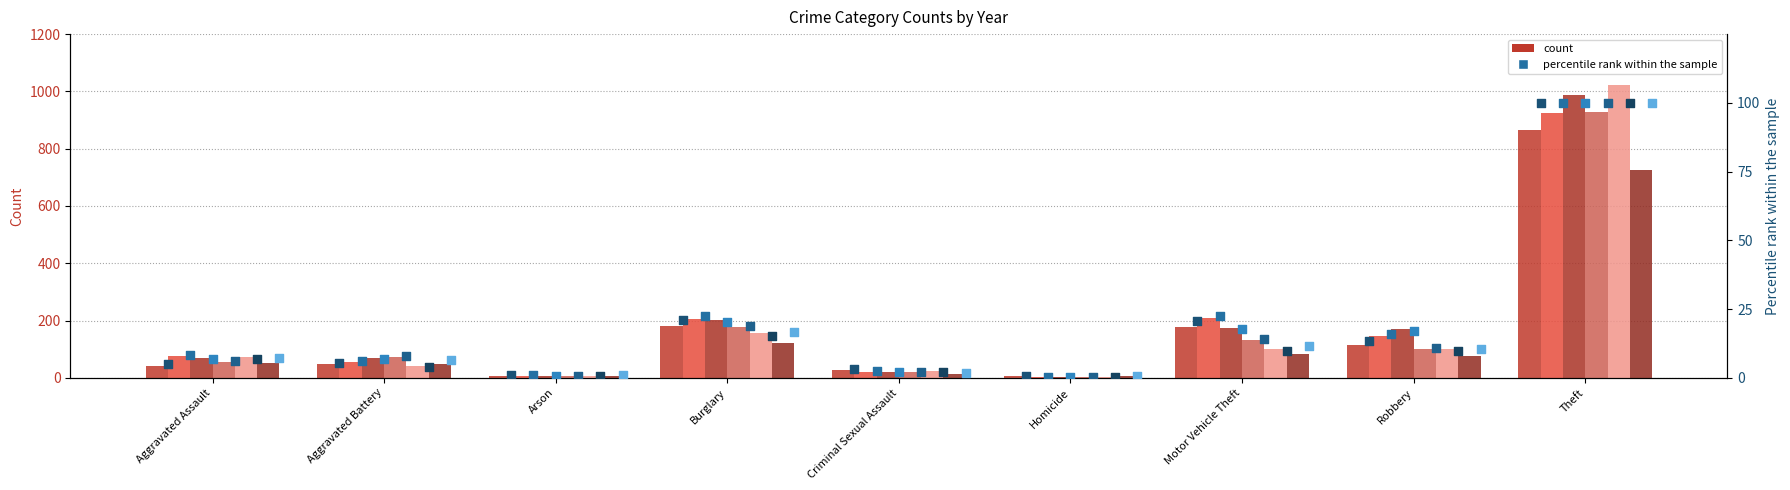

At which category is the sum across all series the highest?

Theft